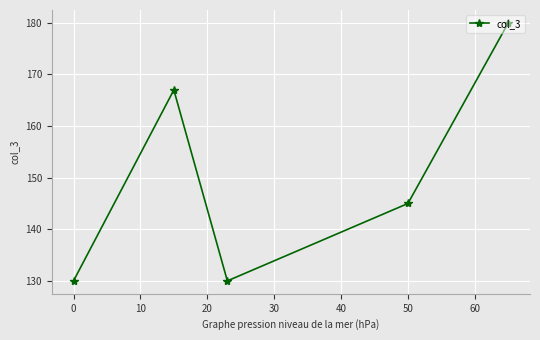

Does the chart display data point markers on the line(s)?

Yes